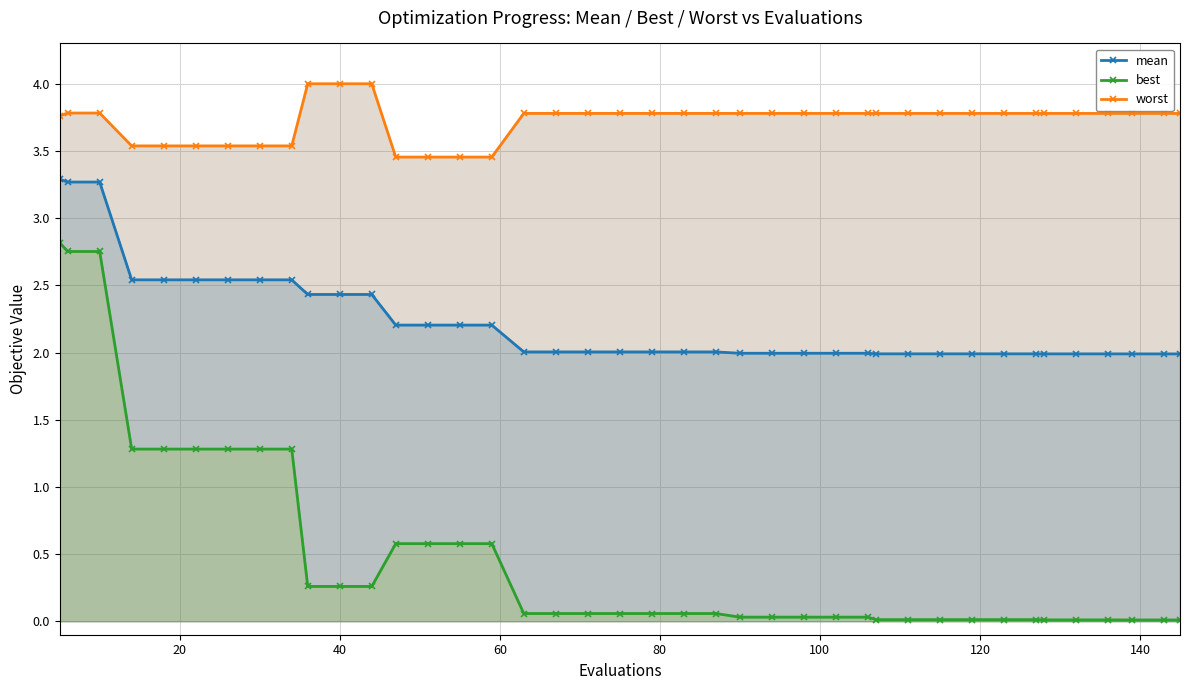

How many series are shown in this chart?

3